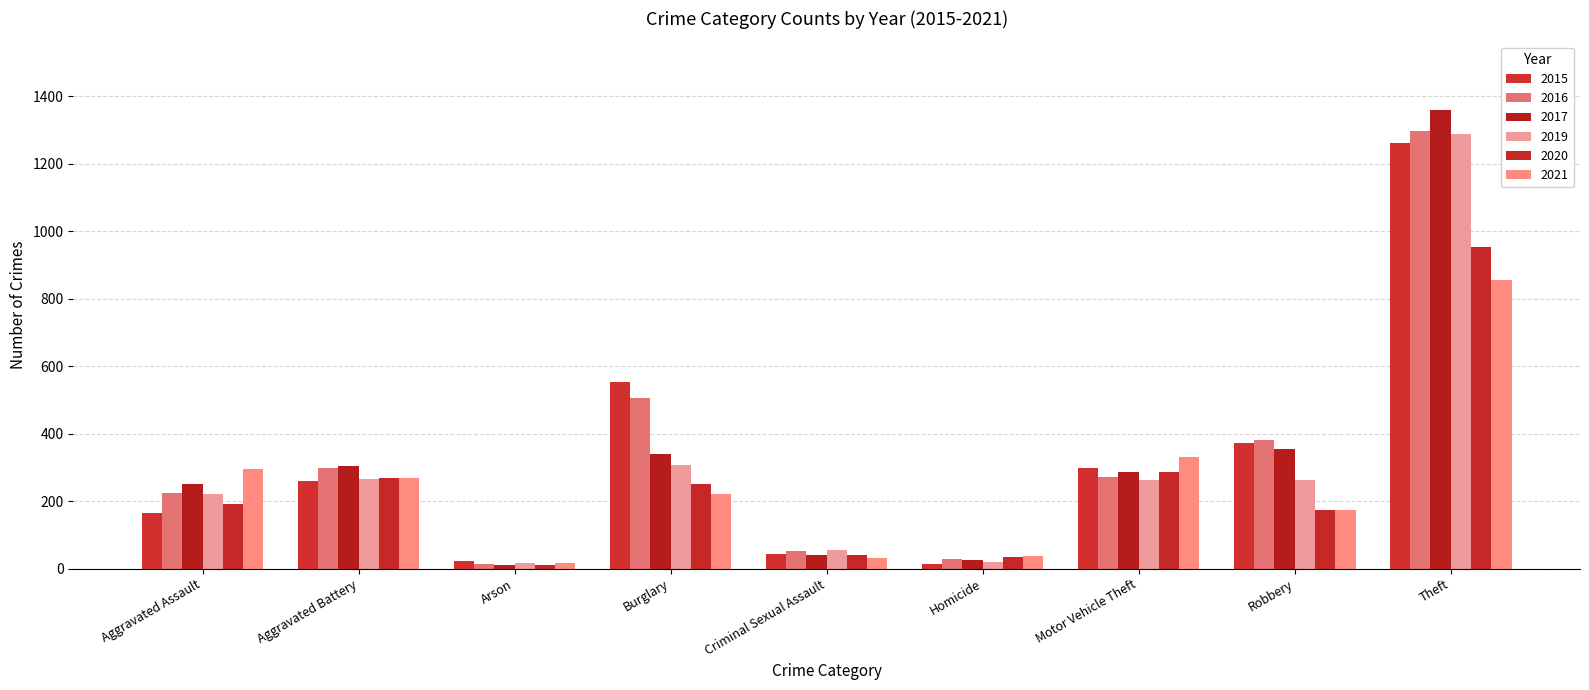

True or false: 2016 has a value of 319 at Aggravated Assault.

False